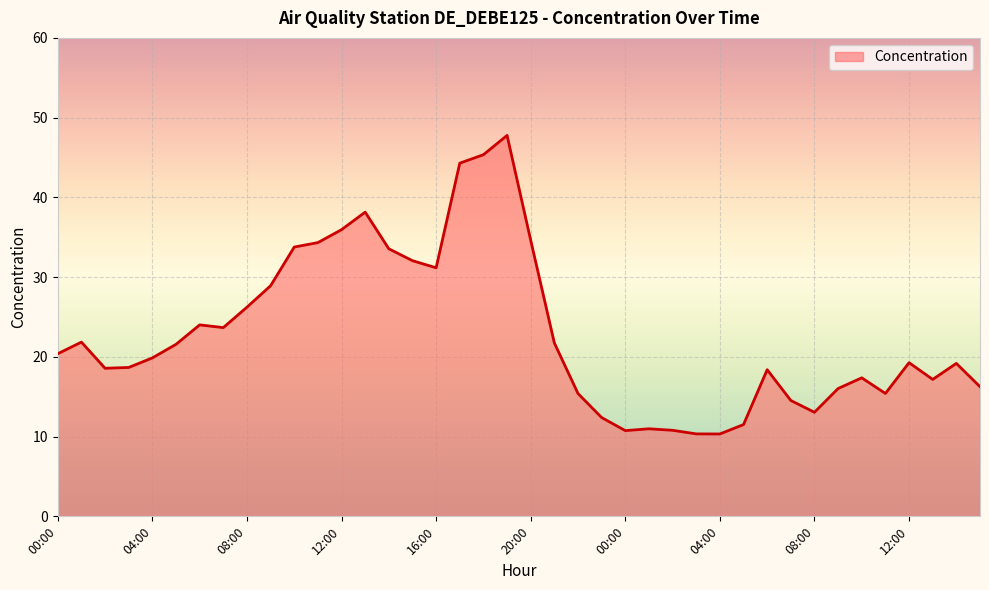

What is the maximum value shown in the chart?

47.8